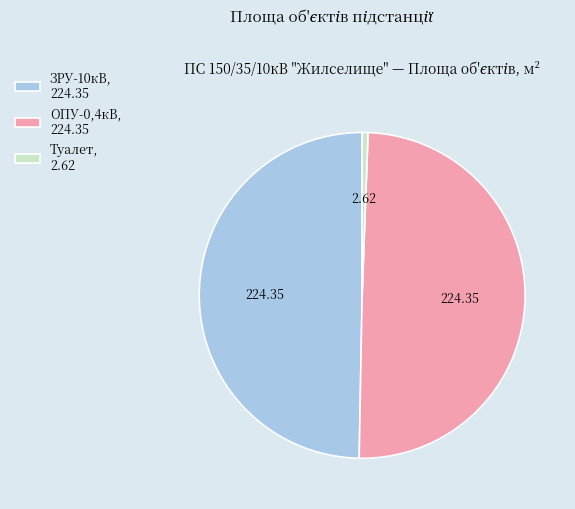

What is the ratio of the value at ЗРУ-10кВ, 224.35 to the value at Туалет, 2.62?

85.6